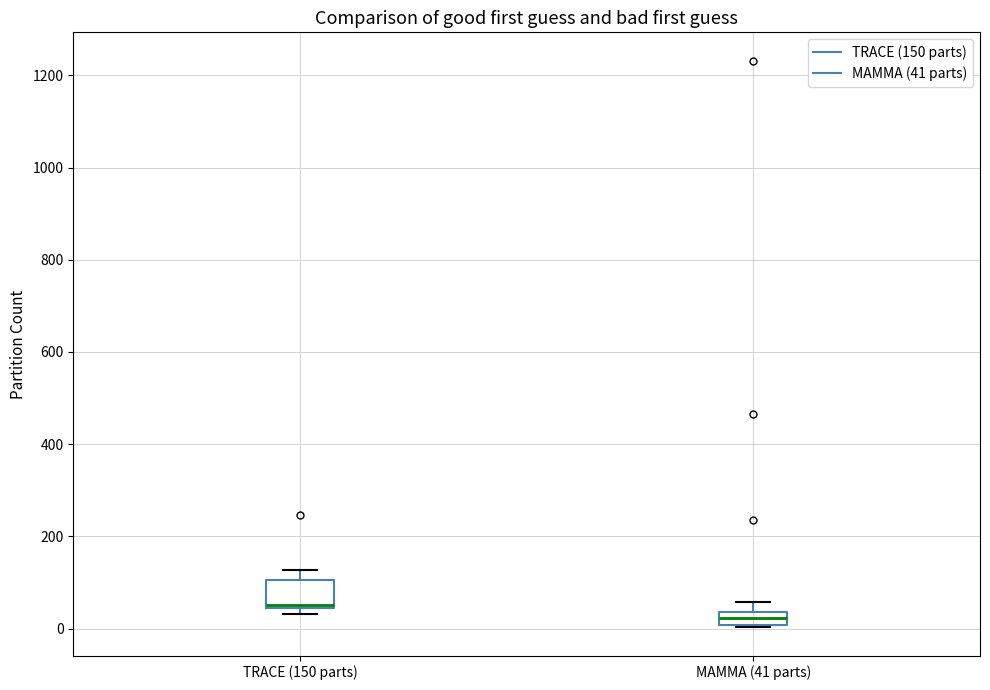

Where is the upper edge of the box for TRACE (150 parts) on the y-axis? The values are not printed on the chart, so give them approximately, as read against the axis.

100